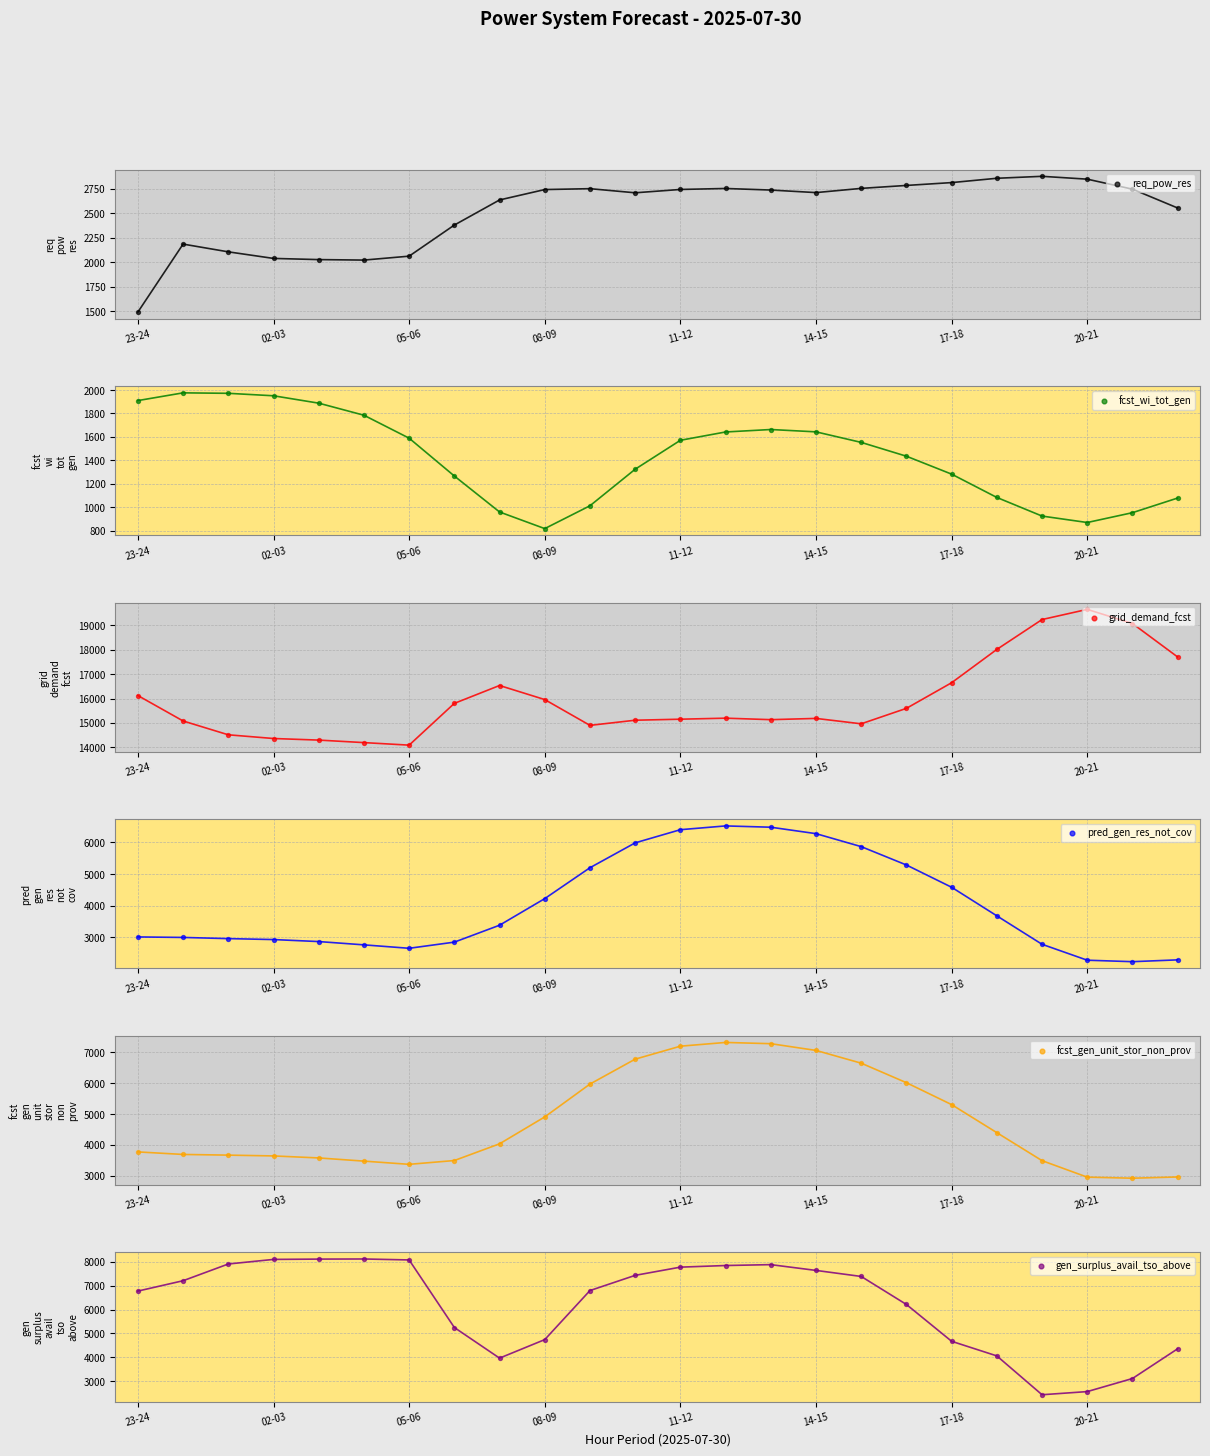

Which series has the largest Y range (max minus min)?

gen_surplus_avail_tso_above